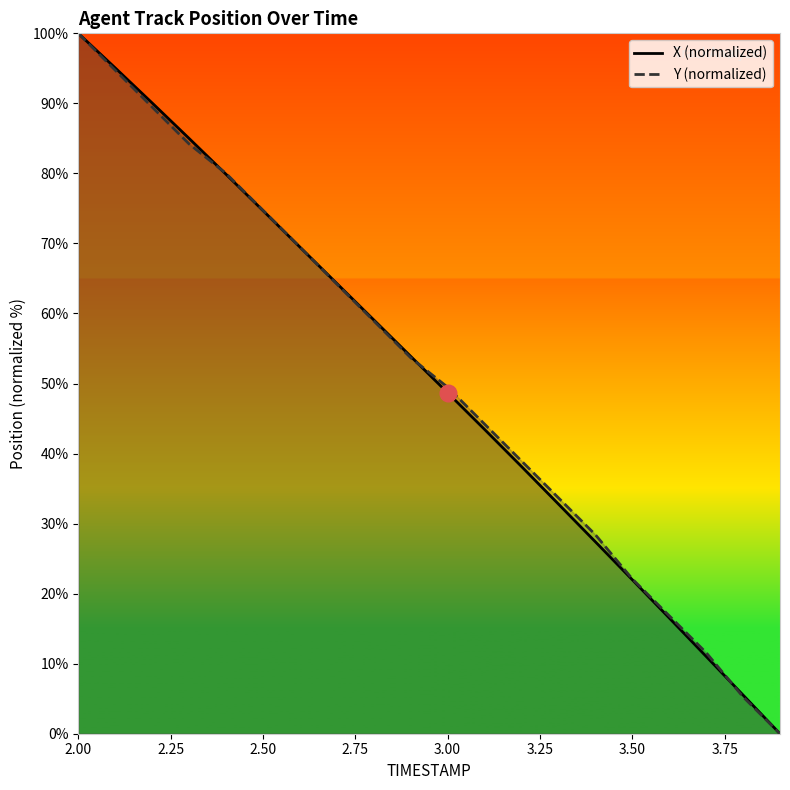

How many positive values does the X (normalized) series have?

19